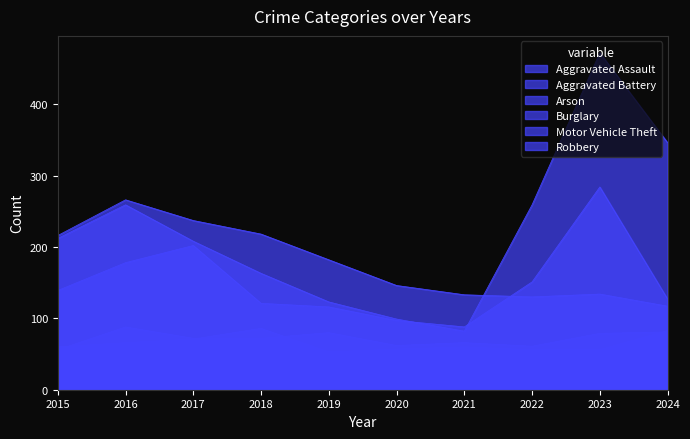

Where does the Aggravated Battery series first go above 60?

2016